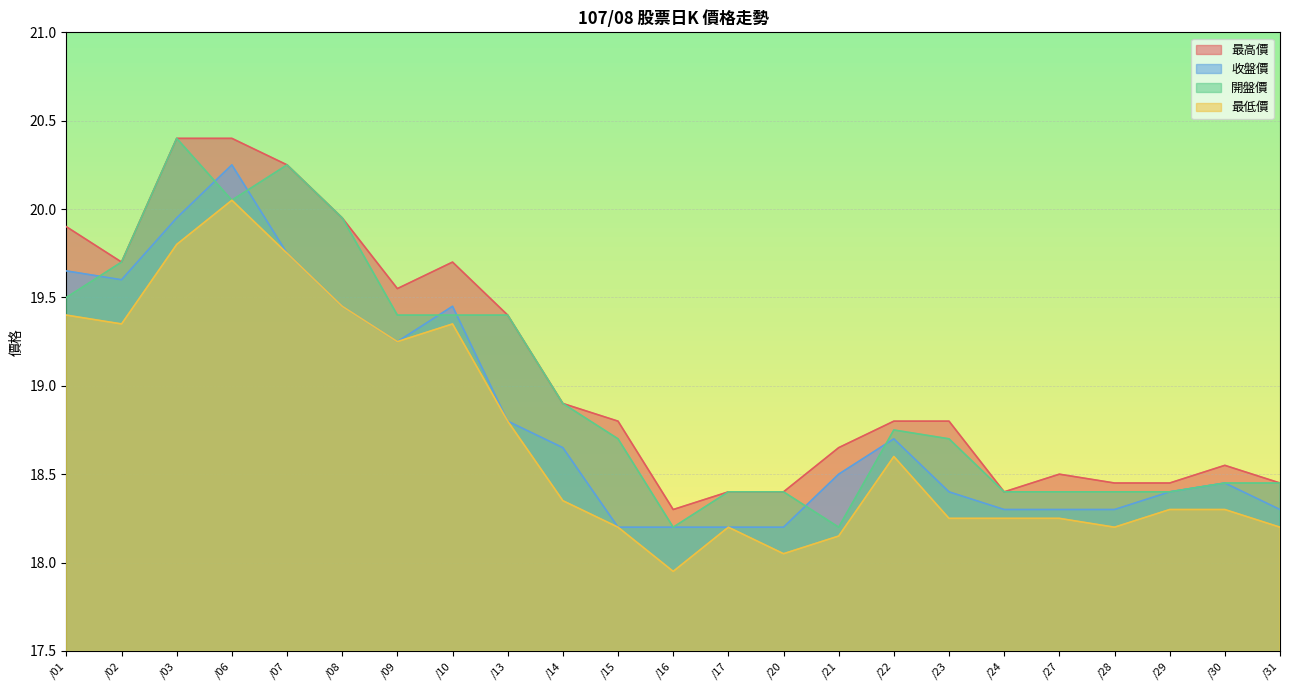

Which series has the widest spread of values?

開盤價